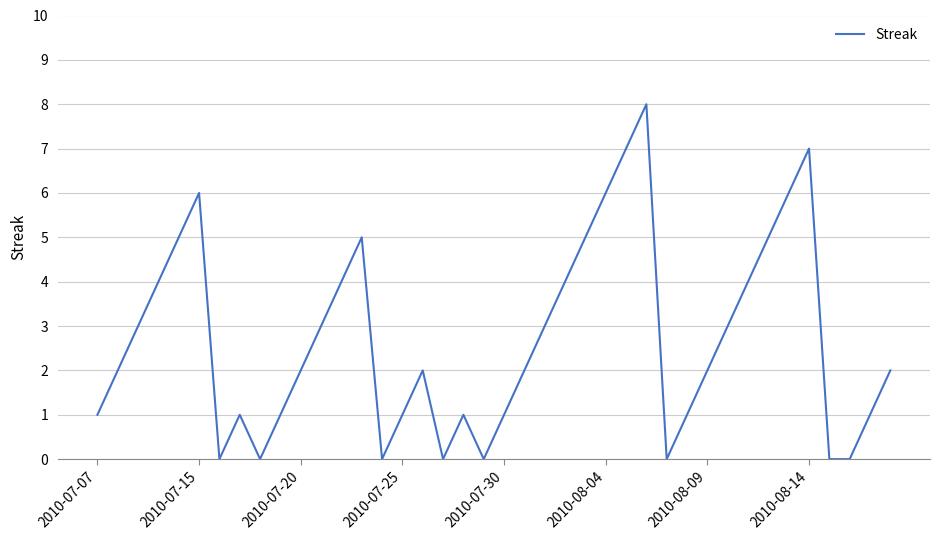

What is the greatest value displayed?

8